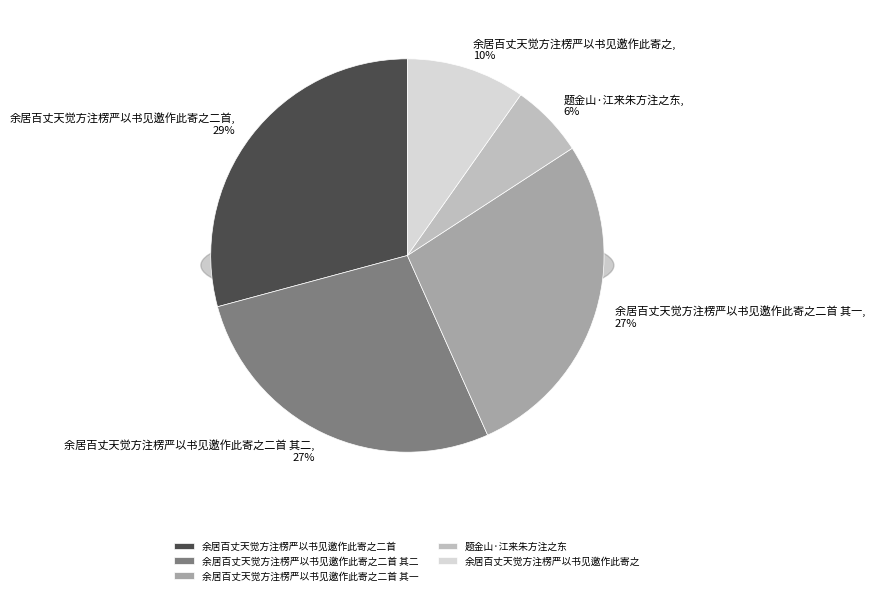

To the nearest percent, what is the difference between the 余居百丈天觉方注楞严以书见邀作此寄之二首 其二 and 题金山·江来朱方注之东 slice percentages?

21%